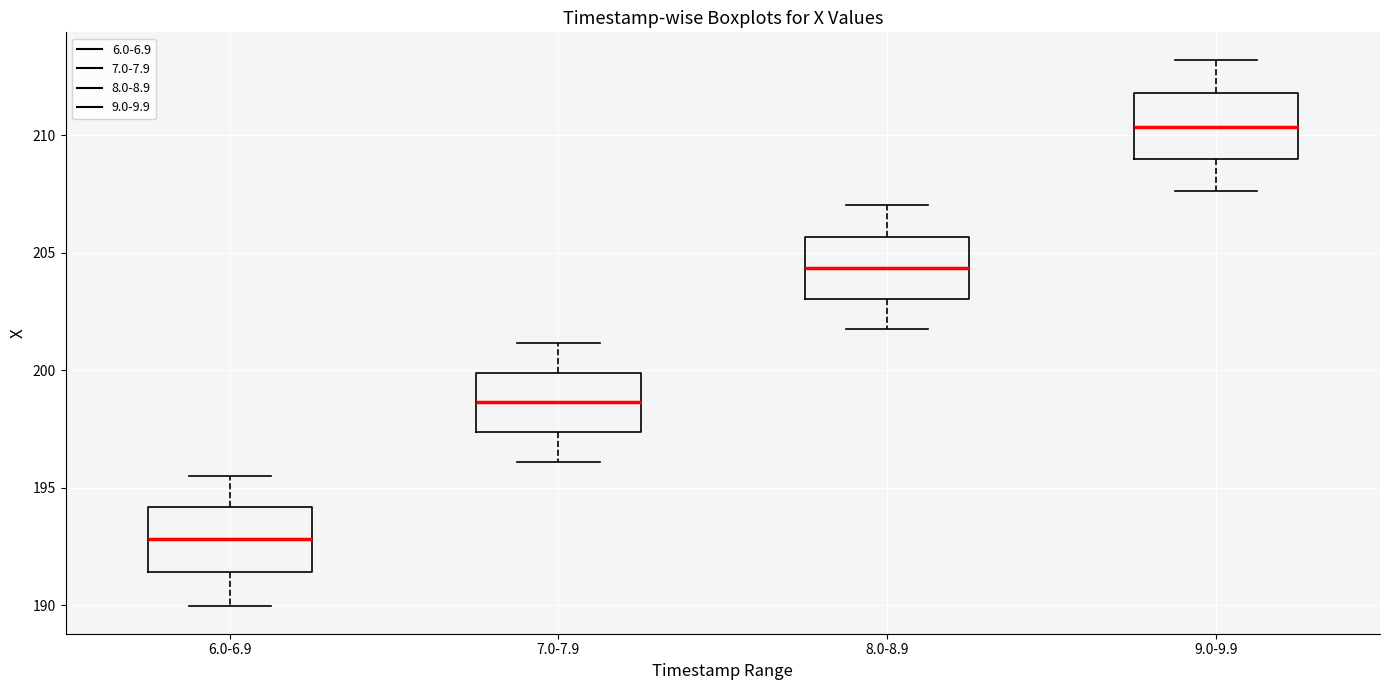

Which box has the highest median line?

9.0-9.9